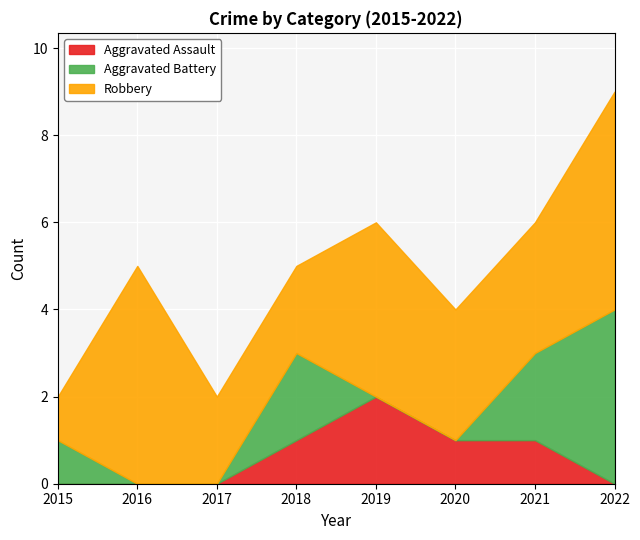

Rank the categories by Aggravated Battery value from lowest to highest.

2016, 2017, 2019, 2020, 2015, 2018, 2021, 2022